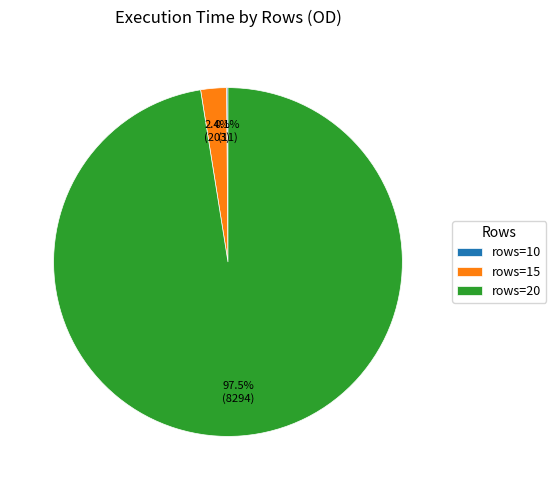

Which has a higher value, rows=20 or rows=15?

rows=20